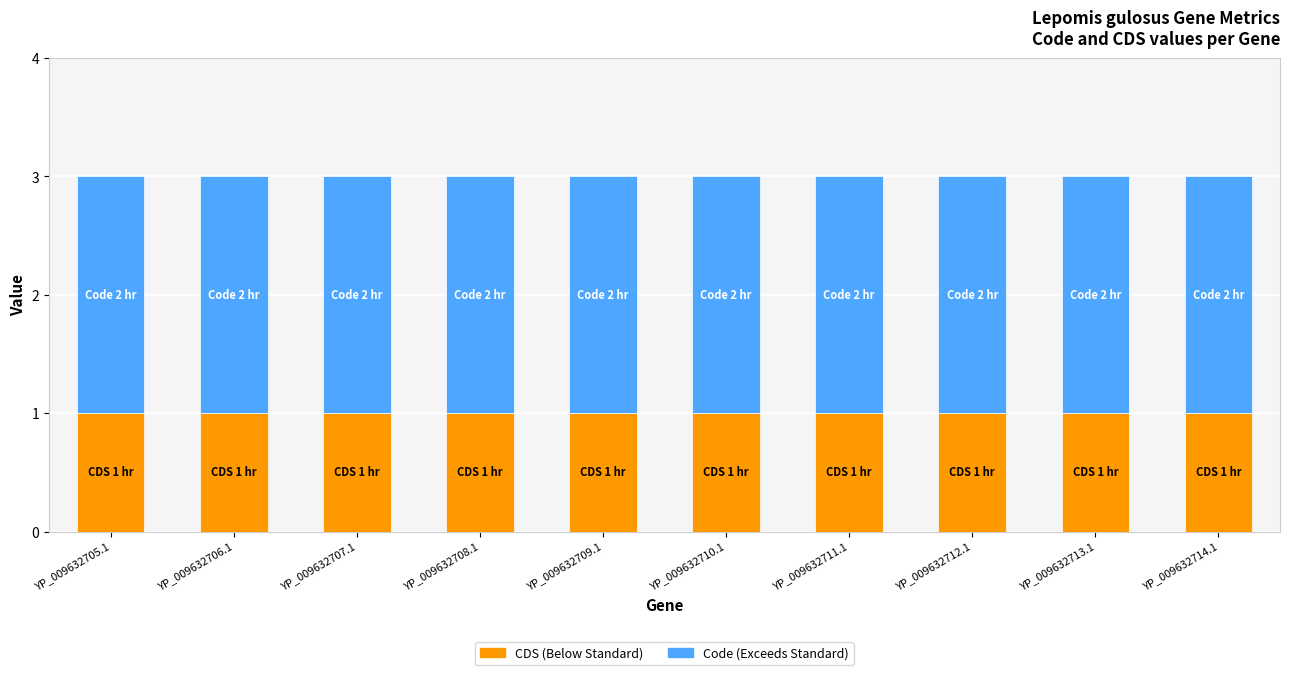

What is the total value across all series at YP_009632705.1?

3